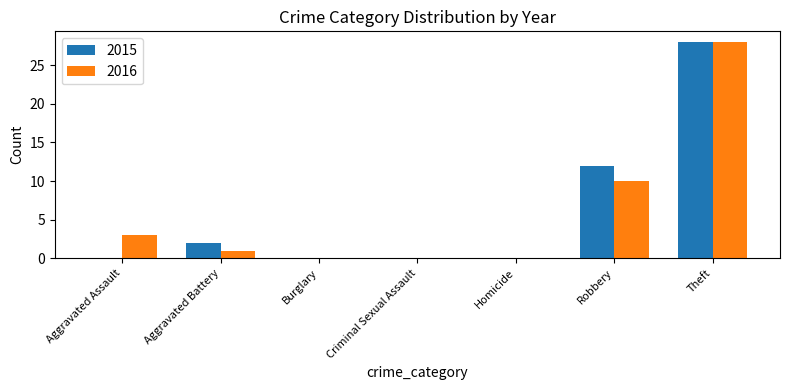

The value of 2016 at Robbery is 7. True or false?

False